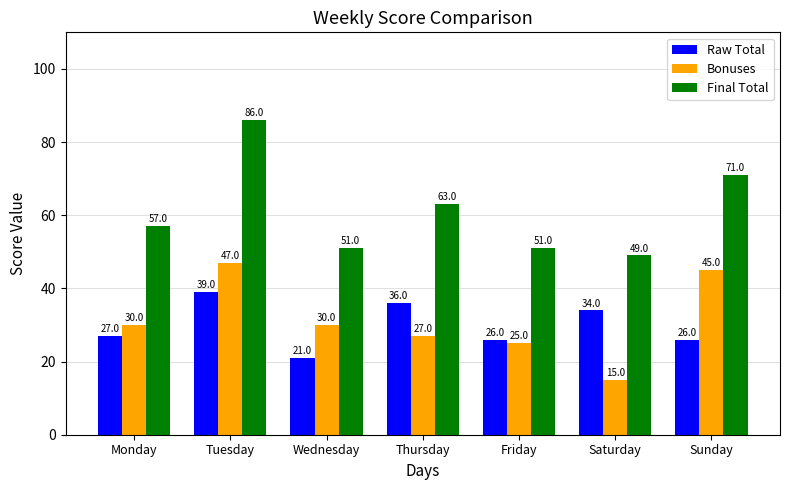

Which category has the lowest value across all series?

Saturday